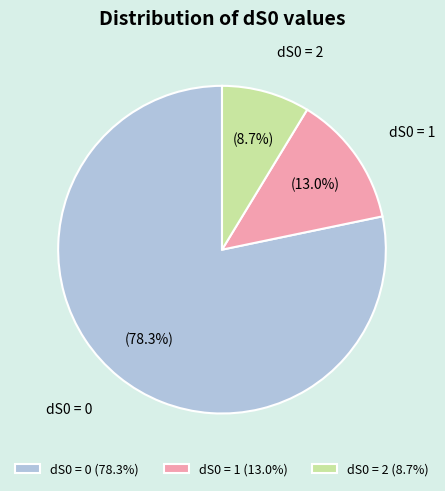

Which category has the smallest portion of the pie?

dS0 = 2 (8.7%)